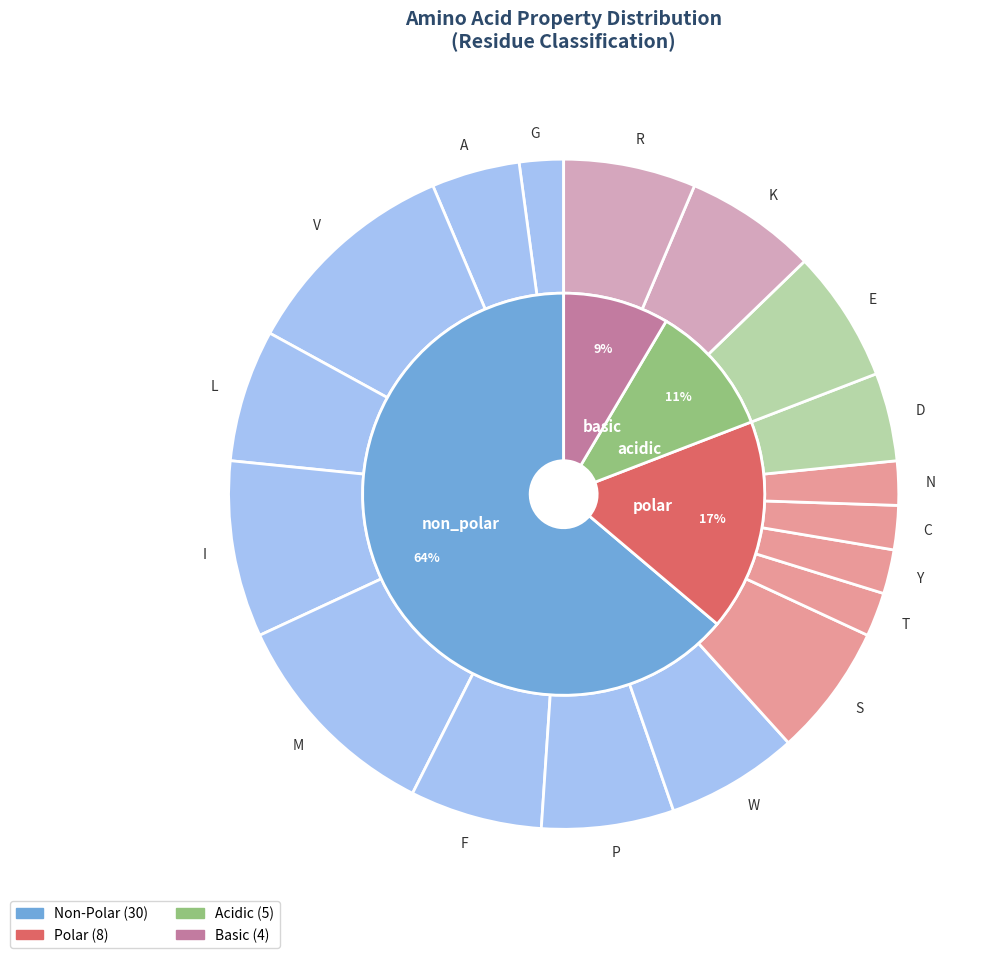

How many slices are in this pie chart?

4